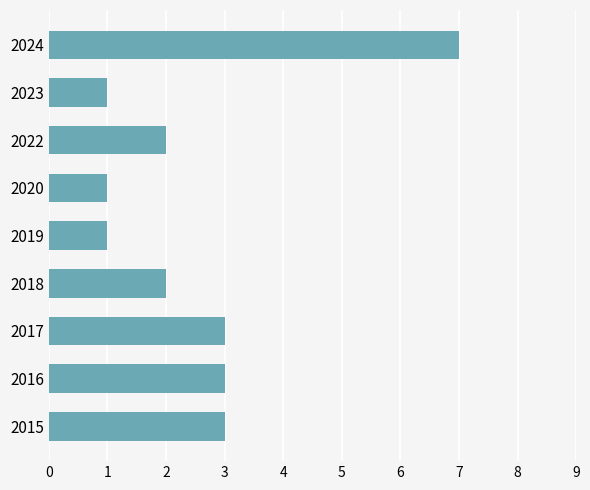

The value at 2015 is 3. True or false?

True